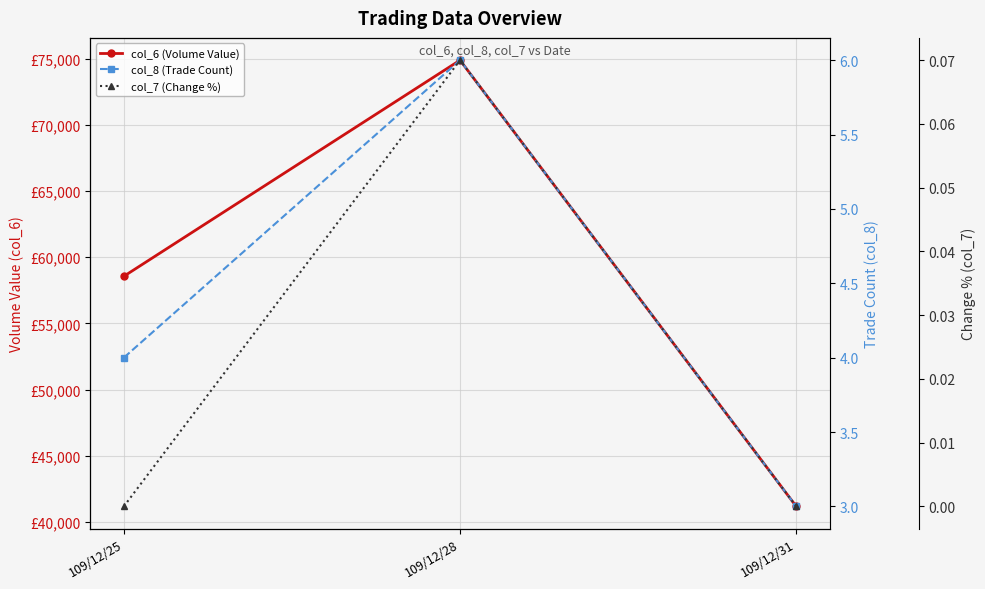

How many categories are shown in the chart?

3